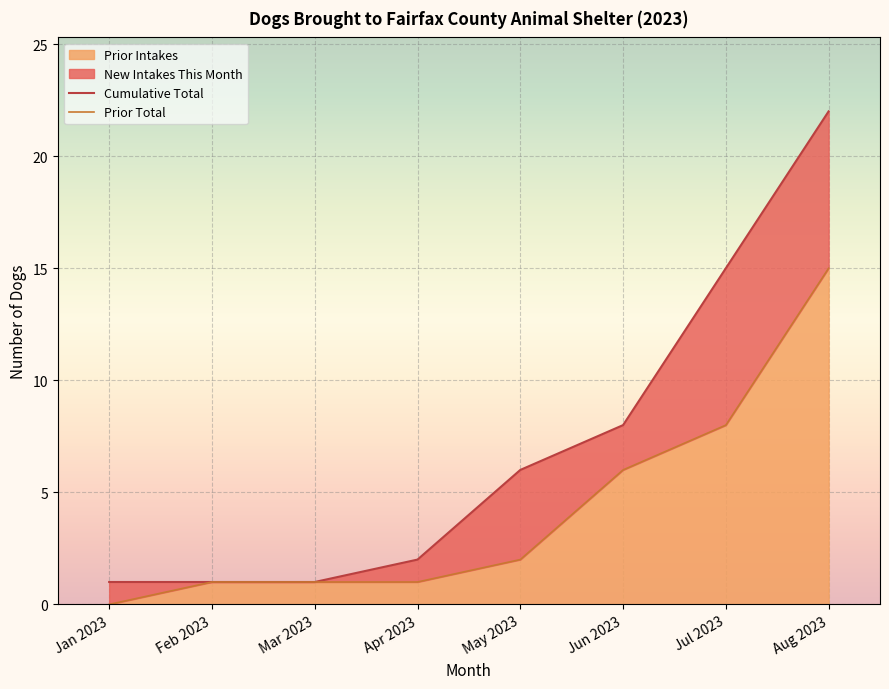

True or false: Cumulative Total has more than 0 points higher than both neighbors.

False